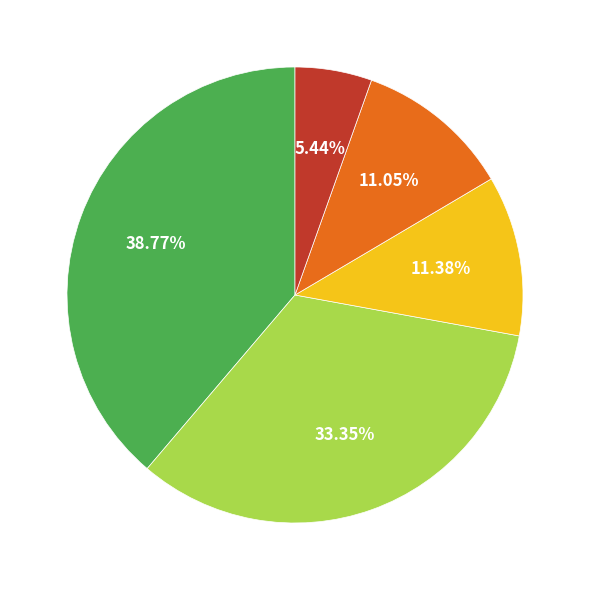

To the nearest percent, what is the difference between the largest and smallest slice percentages?

33%